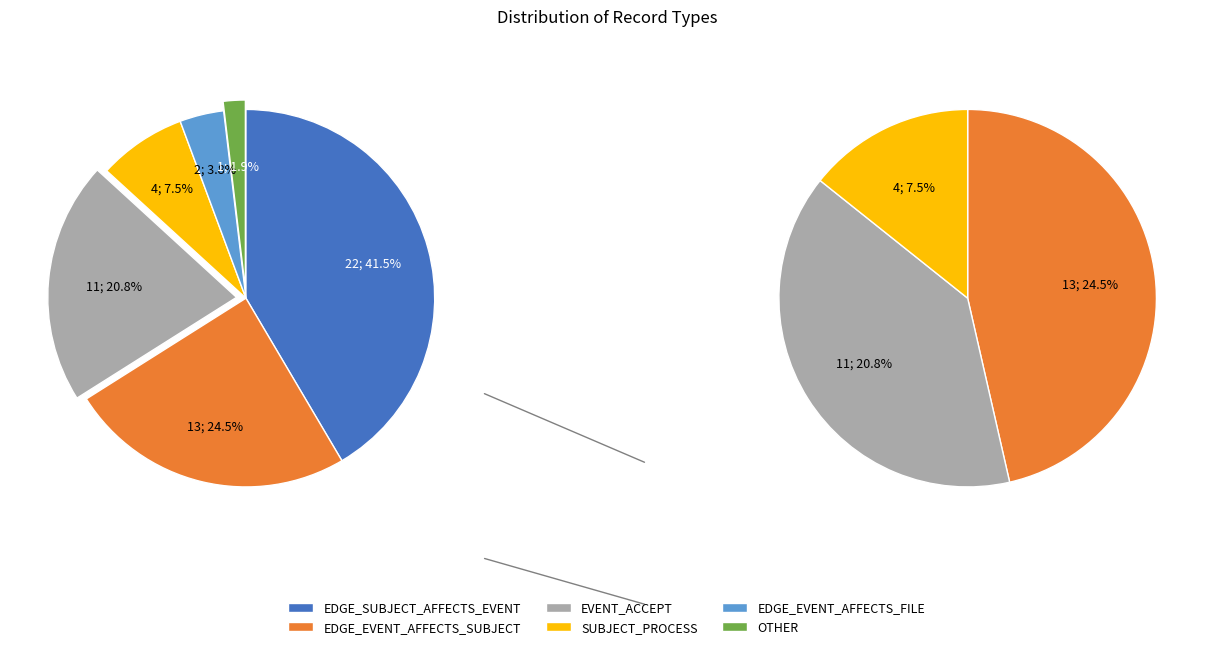

To the nearest percent, what is the difference between the largest and smallest slice percentages?

40%